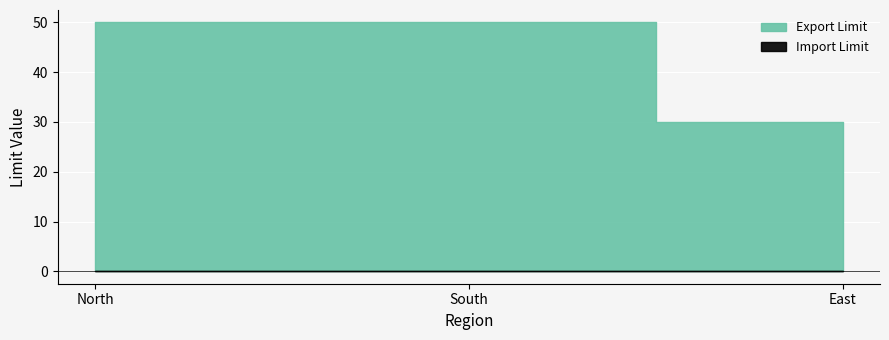

Is the value of Export Limit at North greater than the value of Import Limit at East?

Yes